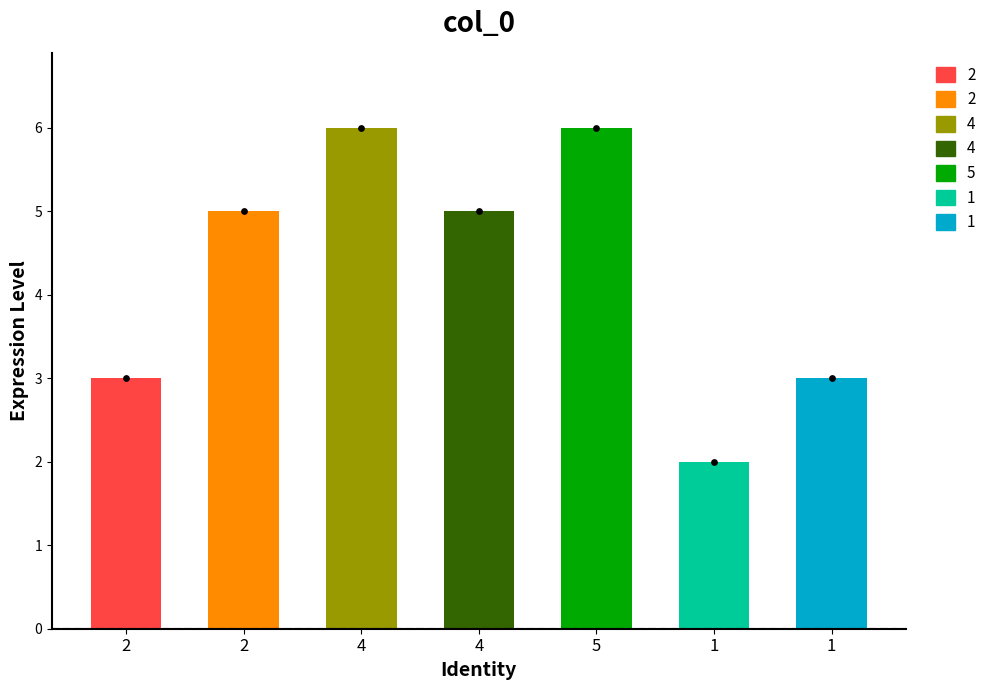

What is the ratio of the value at 1 to the value at 5?

0.3